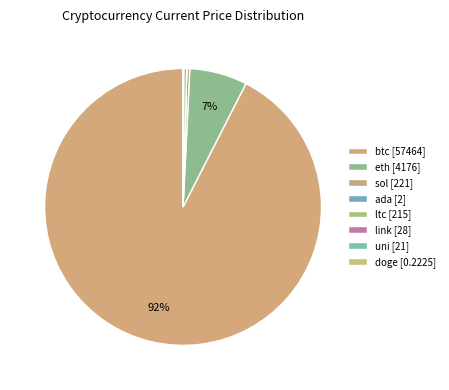

Is the sum of link and eth greater than half?

No